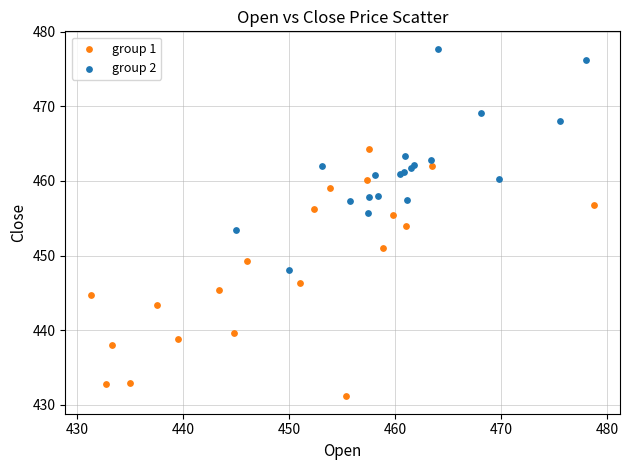

Which series contains the highest Y value?

group 2